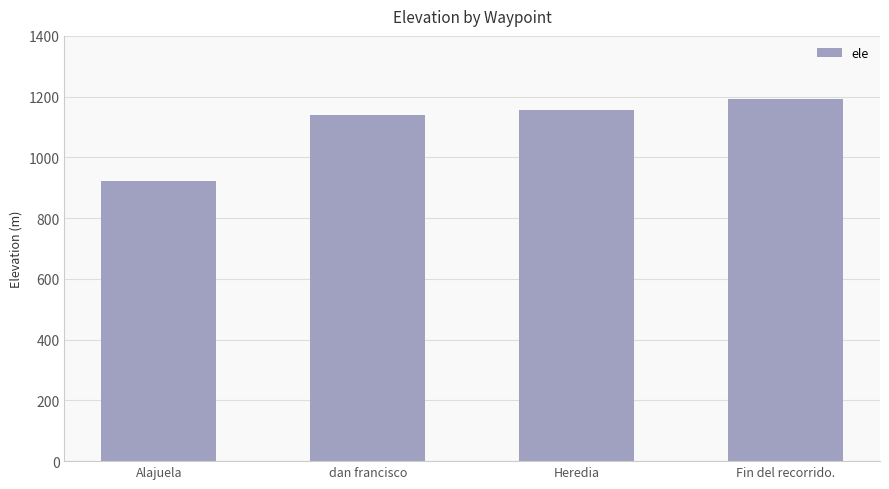

Are the bars horizontal?

No